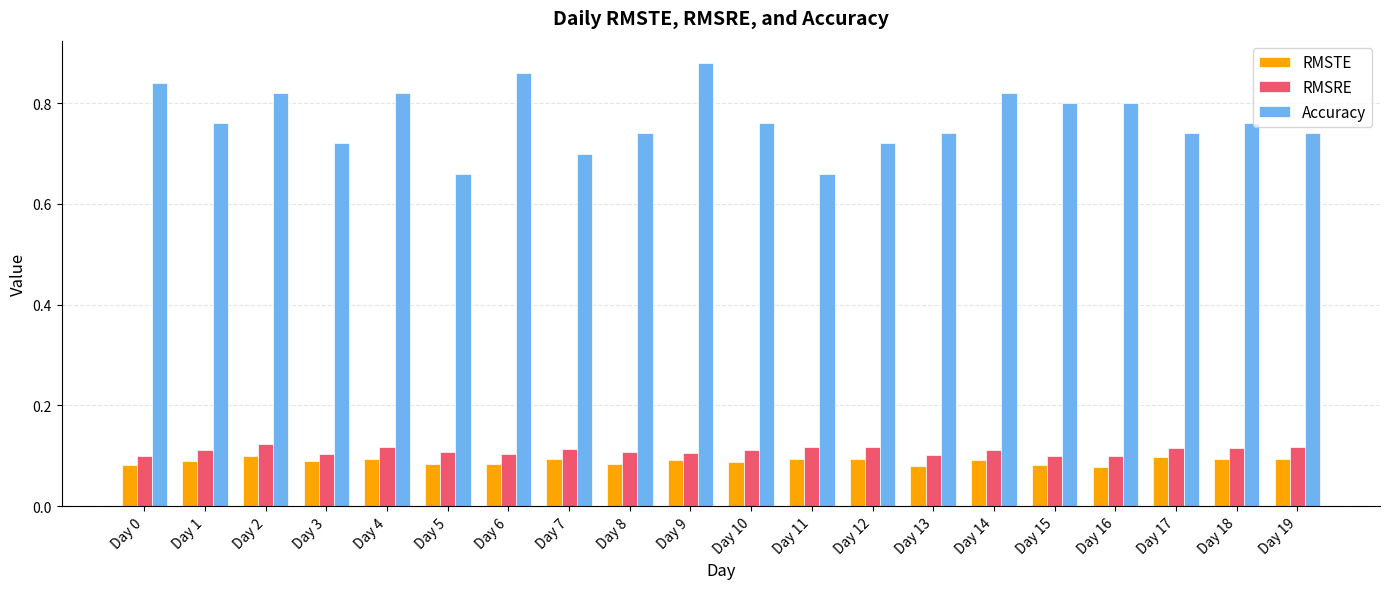

What are all the series names shown in the legend?

RMSTE, RMSRE, Accuracy